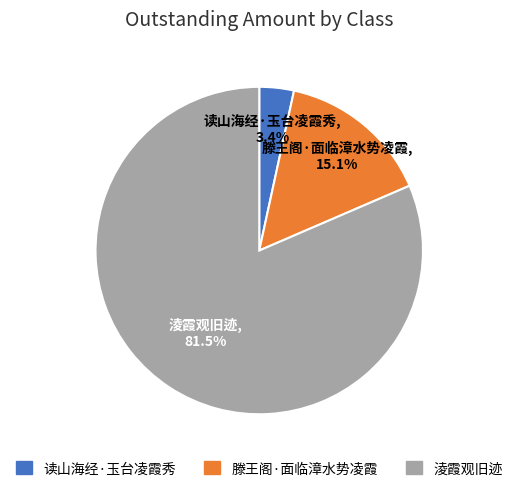

How many slices are in this pie chart?

3